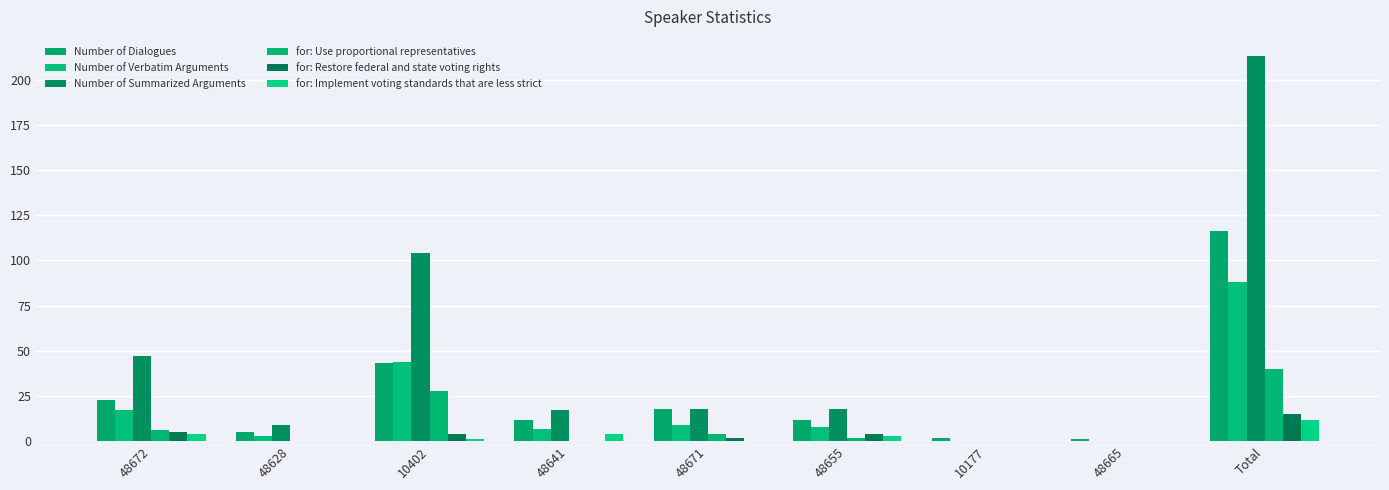

True or false: Number of Summarized Arguments has a value of 18 at 48655.

True